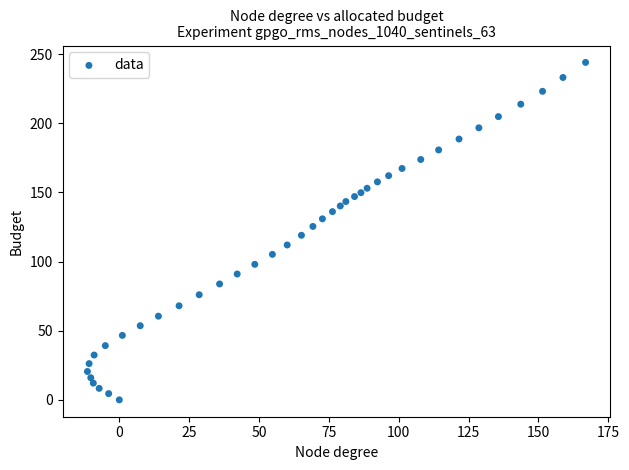

What is the range of Y values (max minus min)?

244.0